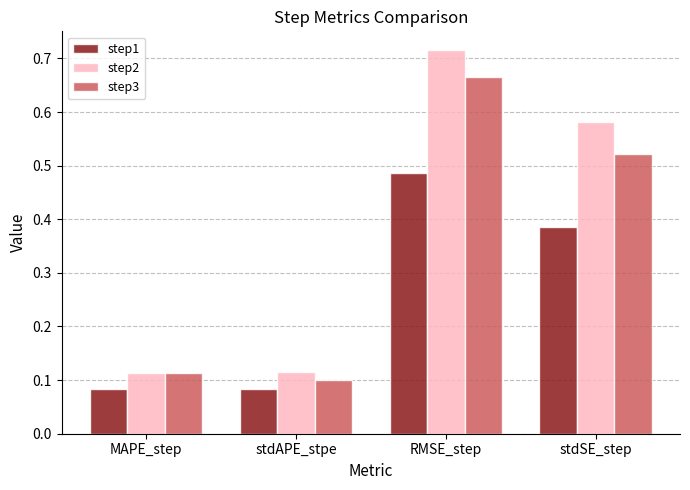

The step3 series shows 1.0 at RMSE_step. True or false?

False